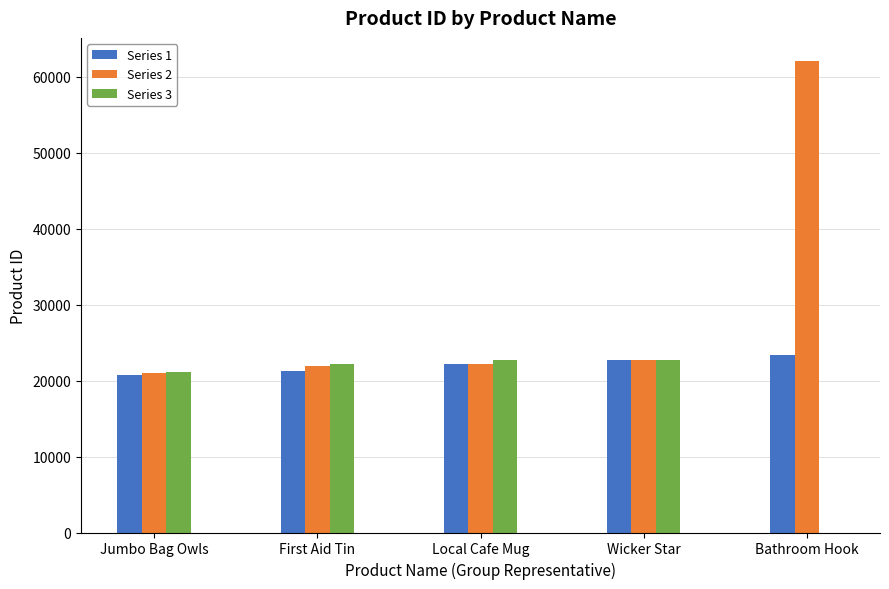

What is the sum of all Series 3 values?

88684